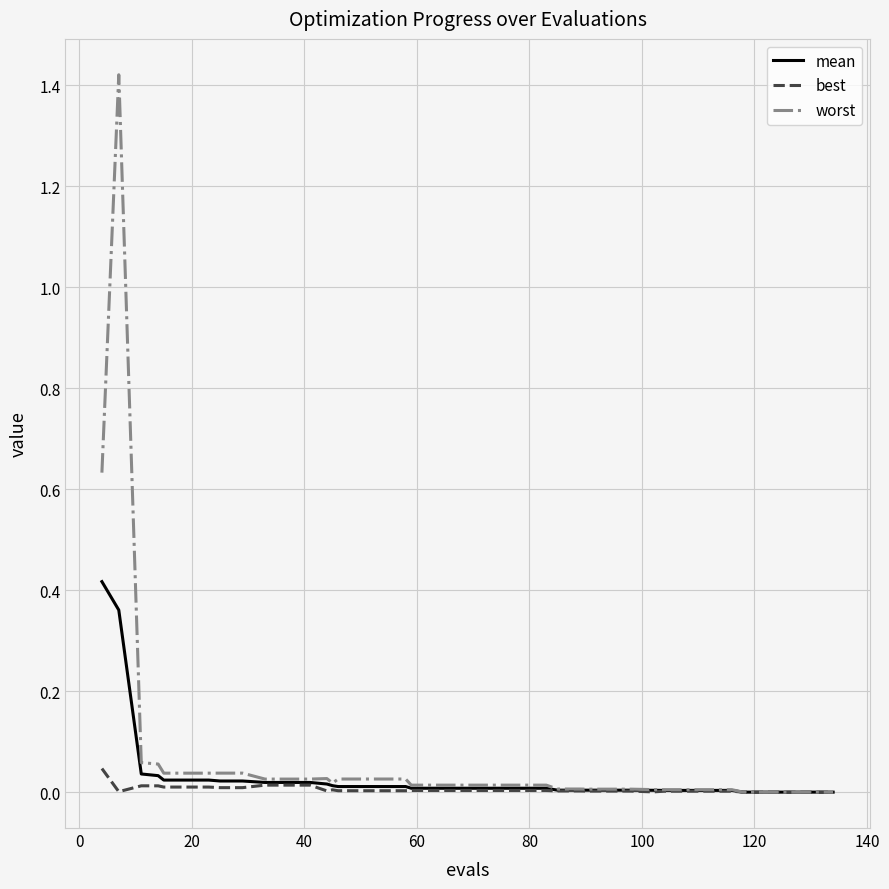

What are all the series names shown in the legend?

mean, best, worst